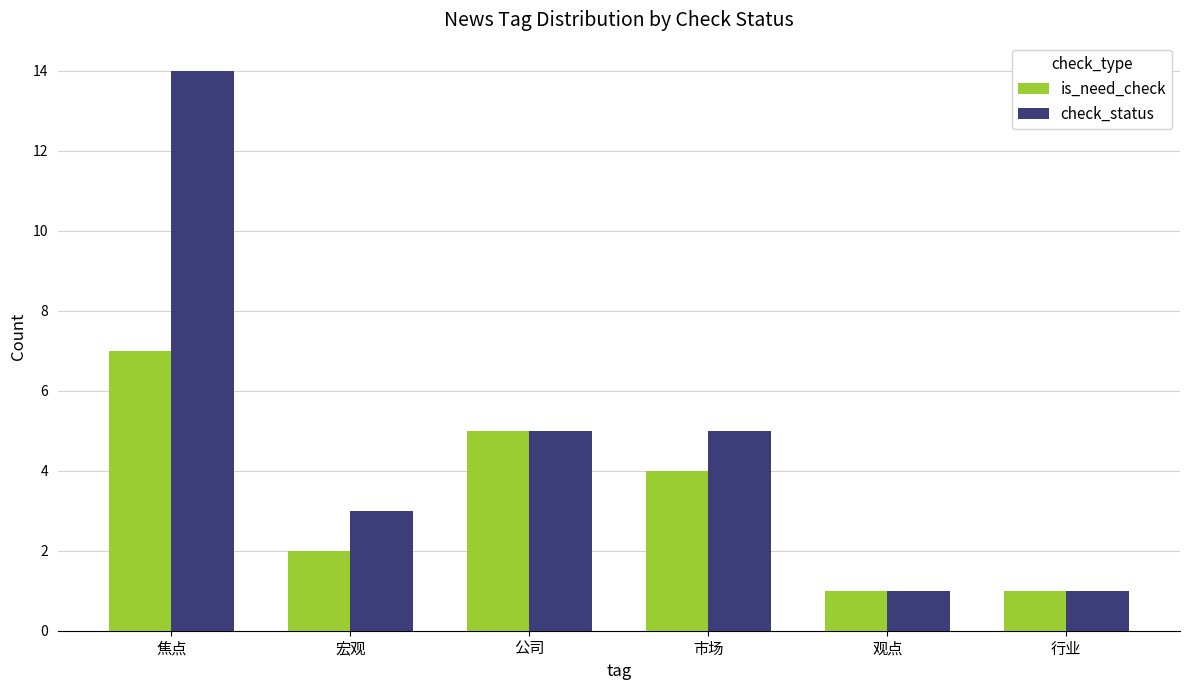

What is the average value of the is_need_check series?

3